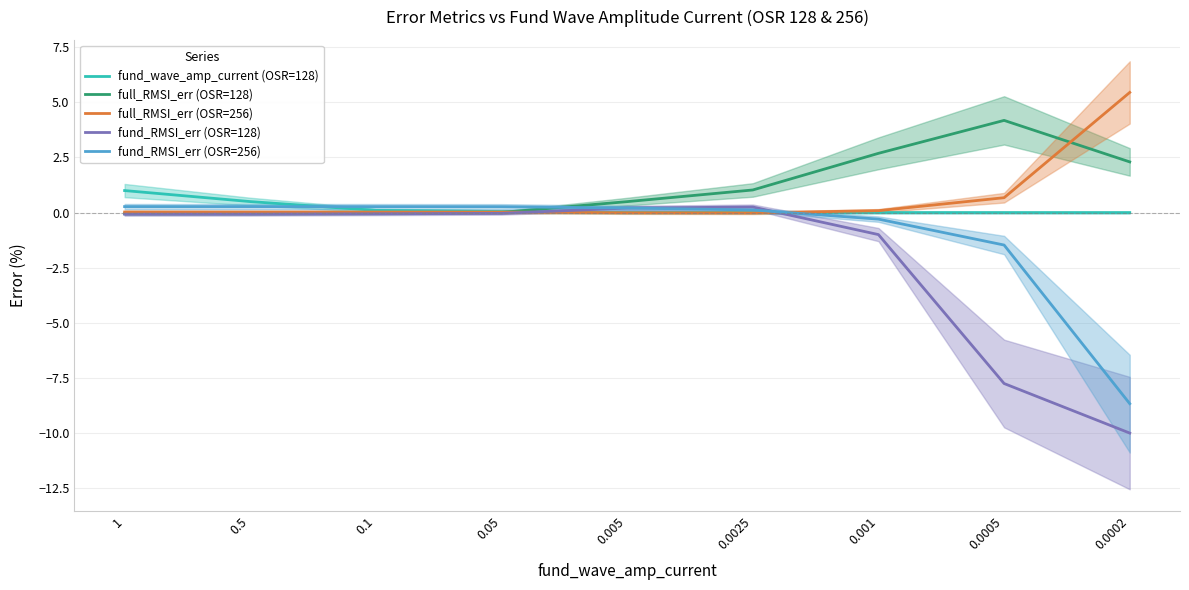

At which category does the chart reach its peak across all series?

0.0002